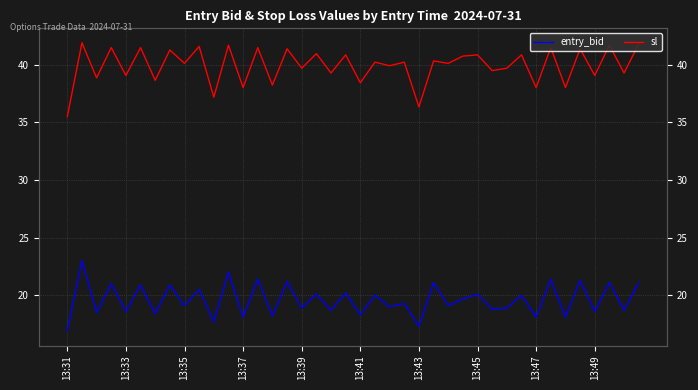

Is this an area chart (filled region under the line)?

No